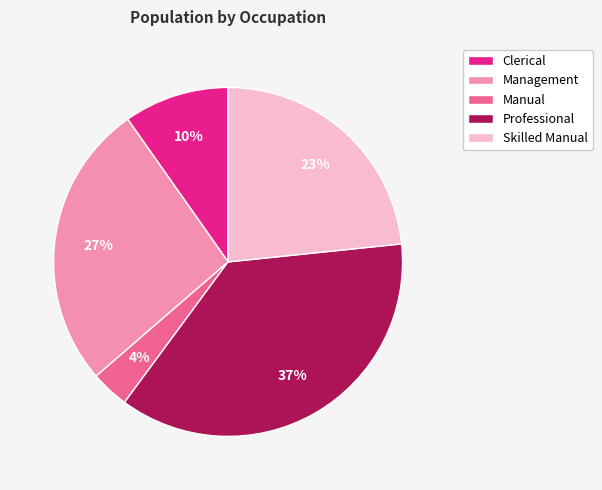

To the nearest percent, what percentage of the pie is Professional?

37%